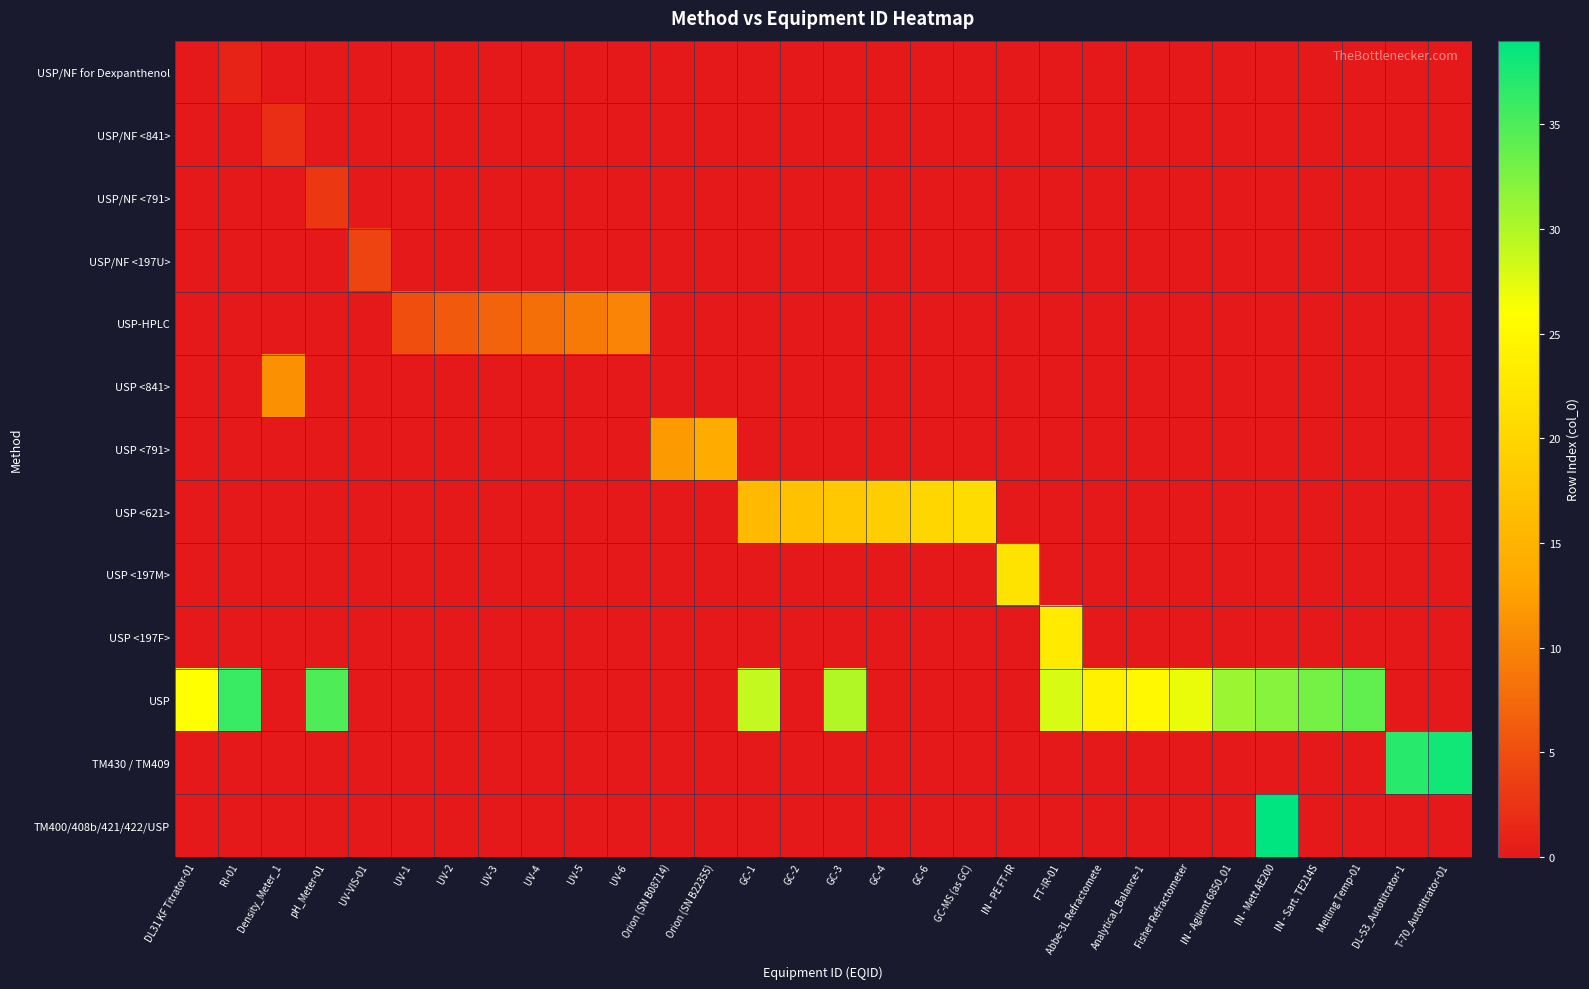

Reading left to right, what are all the values shown in this chart?

USP/NF for Dexpanthenol: DL31 KF Titrator-01=0	RI-01=1	Density_Meter_1=-1	pH_Meter-01=-1	UV-VIS-01=-1	UV-1=-1	UV-2=-1	UV-3=-1	UV-4=-1	UV-5=-1	UV-6=-1	Orion (SN B08714)=-1	Orion (SN B22355)=-1	GC-1=-1	GC-2=-1	GC-3=-1	GC-4=-1	GC-6=-1	GC-MS (as GC)=-1	IN - PE FT-IR=-1	FT-IR-01=-1	Abbe-3L Refractomete=-1	Analytical_Balance-1=-1	Fisher Refractometer=-1	IN - Agilent 6850_01=-1	IN - Mett AE200=-1	IN - Sart. TE214S=-1	Melting Temp-01=-1	DL-53_Autotitrator-1=-1	T-70_Autotitrator-01=-1
USP/NF <841>: DL31 KF Titrator-01=-1	RI-01=-1	Density_Meter_1=2	pH_Meter-01=-1	UV-VIS-01=-1	UV-1=-1	UV-2=-1	UV-3=-1	UV-4=-1	UV-5=-1	UV-6=-1	Orion (SN B08714)=-1	Orion (SN B22355)=-1	GC-1=-1	GC-2=-1	GC-3=-1	GC-4=-1	GC-6=-1	GC-MS (as GC)=-1	IN - PE FT-IR=-1	FT-IR-01=-1	Abbe-3L Refractomete=-1	Analytical_Balance-1=-1	Fisher Refractometer=-1	IN - Agilent 6850_01=-1	IN - Mett AE200=-1	IN - Sart. TE214S=-1	Melting Temp-01=-1	DL-53_Autotitrator-1=-1	T-70_Autotitrator-01=-1
USP/NF <791>: DL31 KF Titrator-01=-1	RI-01=-1	Density_Meter_1=-1	pH_Meter-01=3	UV-VIS-01=-1	UV-1=-1	UV-2=-1	UV-3=-1	UV-4=-1	UV-5=-1	UV-6=-1	Orion (SN B08714)=-1	Orion (SN B22355)=-1	GC-1=-1	GC-2=-1	GC-3=-1	GC-4=-1	GC-6=-1	GC-MS (as GC)=-1	IN - PE FT-IR=-1	FT-IR-01=-1	Abbe-3L Refractomete=-1	Analytical_Balance-1=-1	Fisher Refractometer=-1	IN - Agilent 6850_01=-1	IN - Mett AE200=-1	IN - Sart. TE214S=-1	Melting Temp-01=-1	DL-53_Autotitrator-1=-1	T-70_Autotitrator-01=-1
USP/NF <197U>: DL31 KF Titrator-01=-1	RI-01=-1	Density_Meter_1=-1	pH_Meter-01=-1	UV-VIS-01=4	UV-1=-1	UV-2=-1	UV-3=-1	UV-4=-1	UV-5=-1	UV-6=-1	Orion (SN B08714)=-1	Orion (SN B22355)=-1	GC-1=-1	GC-2=-1	GC-3=-1	GC-4=-1	GC-6=-1	GC-MS (as GC)=-1	IN - PE FT-IR=-1	FT-IR-01=-1	Abbe-3L Refractomete=-1	Analytical_Balance-1=-1	Fisher Refractometer=-1	IN - Agilent 6850_01=-1	IN - Mett AE200=-1	IN - Sart. TE214S=-1	Melting Temp-01=-1	DL-53_Autotitrator-1=-1	T-70_Autotitrator-01=-1
USP-HPLC: DL31 KF Titrator-01=-1	RI-01=-1	Density_Meter_1=-1	pH_Meter-01=-1	UV-VIS-01=-1	UV-1=5	UV-2=6	UV-3=7	UV-4=8	UV-5=9	UV-6=10	Orion (SN B08714)=-1	Orion (SN B22355)=-1	GC-1=-1	GC-2=-1	GC-3=-1	GC-4=-1	GC-6=-1	GC-MS (as GC)=-1	IN - PE FT-IR=-1	FT-IR-01=-1	Abbe-3L Refractomete=-1	Analytical_Balance-1=-1	Fisher Refractometer=-1	IN - Agilent 6850_01=-1	IN - Mett AE200=-1	IN - Sart. TE214S=-1	Melting Temp-01=-1	DL-53_Autotitrator-1=-1	T-70_Autotitrator-01=-1
USP <841>: DL31 KF Titrator-01=-1	RI-01=-1	Density_Meter_1=11	pH_Meter-01=-1	UV-VIS-01=-1	UV-1=-1	UV-2=-1	UV-3=-1	UV-4=-1	UV-5=-1	UV-6=-1	Orion (SN B08714)=-1	Orion (SN B22355)=-1	GC-1=-1	GC-2=-1	GC-3=-1	GC-4=-1	GC-6=-1	GC-MS (as GC)=-1	IN - PE FT-IR=-1	FT-IR-01=-1	Abbe-3L Refractomete=-1	Analytical_Balance-1=-1	Fisher Refractometer=-1	IN - Agilent 6850_01=-1	IN - Mett AE200=-1	IN - Sart. TE214S=-1	Melting Temp-01=-1	DL-53_Autotitrator-1=-1	T-70_Autotitrator-01=-1
USP <791>: DL31 KF Titrator-01=-1	RI-01=-1	Density_Meter_1=-1	pH_Meter-01=-1	UV-VIS-01=-1	UV-1=-1	UV-2=-1	UV-3=-1	UV-4=-1	UV-5=-1	UV-6=-1	Orion (SN B08714)=12	Orion (SN B22355)=14	GC-1=-1	GC-2=-1	GC-3=-1	GC-4=-1	GC-6=-1	GC-MS (as GC)=-1	IN - PE FT-IR=-1	FT-IR-01=-1	Abbe-3L Refractomete=-1	Analytical_Balance-1=-1	Fisher Refractometer=-1	IN - Agilent 6850_01=-1	IN - Mett AE200=-1	IN - Sart. TE214S=-1	Melting Temp-01=-1	DL-53_Autotitrator-1=-1	T-70_Autotitrator-01=-1
USP <621>: DL31 KF Titrator-01=-1	RI-01=-1	Density_Meter_1=-1	pH_Meter-01=-1	UV-VIS-01=-1	UV-1=-1	UV-2=-1	UV-3=-1	UV-4=-1	UV-5=-1	UV-6=-1	Orion (SN B08714)=-1	Orion (SN B22355)=-1	GC-1=16	GC-2=17	GC-3=18	GC-4=19	GC-6=20	GC-MS (as GC)=21	IN - PE FT-IR=-1	FT-IR-01=-1	Abbe-3L Refractomete=-1	Analytical_Balance-1=-1	Fisher Refractometer=-1	IN - Agilent 6850_01=-1	IN - Mett AE200=-1	IN - Sart. TE214S=-1	Melting Temp-01=-1	DL-53_Autotitrator-1=-1	T-70_Autotitrator-01=-1
USP <197M>: DL31 KF Titrator-01=-1	RI-01=-1	Density_Meter_1=-1	pH_Meter-01=-1	UV-VIS-01=-1	UV-1=-1	UV-2=-1	UV-3=-1	UV-4=-1	UV-5=-1	UV-6=-1	Orion (SN B08714)=-1	Orion (SN B22355)=-1	GC-1=-1	GC-2=-1	GC-3=-1	GC-4=-1	GC-6=-1	GC-MS (as GC)=-1	IN - PE FT-IR=22	FT-IR-01=-1	Abbe-3L Refractomete=-1	Analytical_Balance-1=-1	Fisher Refractometer=-1	IN - Agilent 6850_01=-1	IN - Mett AE200=-1	IN - Sart. TE214S=-1	Melting Temp-01=-1	DL-53_Autotitrator-1=-1	T-70_Autotitrator-01=-1
USP <197F>: DL31 KF Titrator-01=-1	RI-01=-1	Density_Meter_1=-1	pH_Meter-01=-1	UV-VIS-01=-1	UV-1=-1	UV-2=-1	UV-3=-1	UV-4=-1	UV-5=-1	UV-6=-1	Orion (SN B08714)=-1	Orion (SN B22355)=-1	GC-1=-1	GC-2=-1	GC-3=-1	GC-4=-1	GC-6=-1	GC-MS (as GC)=-1	IN - PE FT-IR=-1	FT-IR-01=23	Abbe-3L Refractomete=-1	Analytical_Balance-1=-1	Fisher Refractometer=-1	IN - Agilent 6850_01=-1	IN - Mett AE200=-1	IN - Sart. TE214S=-1	Melting Temp-01=-1	DL-53_Autotitrator-1=-1	T-70_Autotitrator-01=-1
USP: DL31 KF Titrator-01=26	RI-01=36	Density_Meter_1=-1	pH_Meter-01=35	UV-VIS-01=-1	UV-1=-1	UV-2=-1	UV-3=-1	UV-4=-1	UV-5=-1	UV-6=-1	Orion (SN B08714)=-1	Orion (SN B22355)=-1	GC-1=29	GC-2=-1	GC-3=30	GC-4=-1	GC-6=-1	GC-MS (as GC)=-1	IN - PE FT-IR=-1	FT-IR-01=28	Abbe-3L Refractomete=24	Analytical_Balance-1=25	Fisher Refractometer=27	IN - Agilent 6850_01=31	IN - Mett AE200=32	IN - Sart. TE214S=33	Melting Temp-01=34	DL-53_Autotitrator-1=-1	T-70_Autotitrator-01=-1
TM430 / TM409: DL31 KF Titrator-01=-1	RI-01=-1	Density_Meter_1=-1	pH_Meter-01=-1	UV-VIS-01=-1	UV-1=-1	UV-2=-1	UV-3=-1	UV-4=-1	UV-5=-1	UV-6=-1	Orion (SN B08714)=-1	Orion (SN B22355)=-1	GC-1=-1	GC-2=-1	GC-3=-1	GC-4=-1	GC-6=-1	GC-MS (as GC)=-1	IN - PE FT-IR=-1	FT-IR-01=-1	Abbe-3L Refractomete=-1	Analytical_Balance-1=-1	Fisher Refractometer=-1	IN - Agilent 6850_01=-1	IN - Mett AE200=-1	IN - Sart. TE214S=-1	Melting Temp-01=-1	DL-53_Autotitrator-1=37	T-70_Autotitrator-01=38
TM400/408b/421/422/USP: DL31 KF Titrator-01=-1	RI-01=-1	Density_Meter_1=-1	pH_Meter-01=-1	UV-VIS-01=-1	UV-1=-1	UV-2=-1	UV-3=-1	UV-4=-1	UV-5=-1	UV-6=-1	Orion (SN B08714)=-1	Orion (SN B22355)=-1	GC-1=-1	GC-2=-1	GC-3=-1	GC-4=-1	GC-6=-1	GC-MS (as GC)=-1	IN - PE FT-IR=-1	FT-IR-01=-1	Abbe-3L Refractomete=-1	Analytical_Balance-1=-1	Fisher Refractometer=-1	IN - Agilent 6850_01=-1	IN - Mett AE200=39	IN - Sart. TE214S=-1	Melting Temp-01=-1	DL-53_Autotitrator-1=-1	T-70_Autotitrator-01=-1